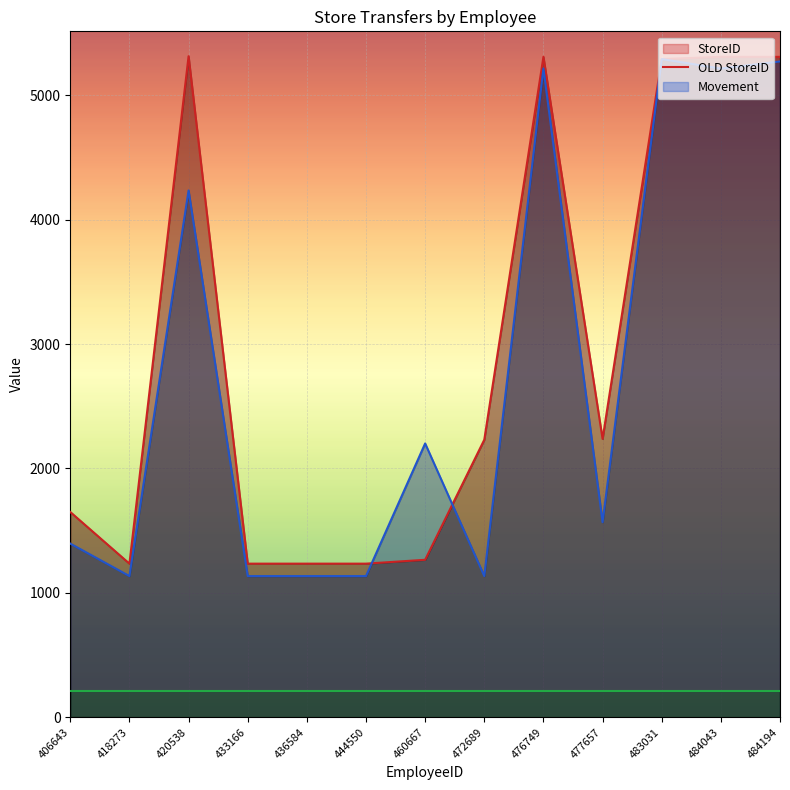

What is the sum of the OLD StoreID values at 444550 and 418273?

2270